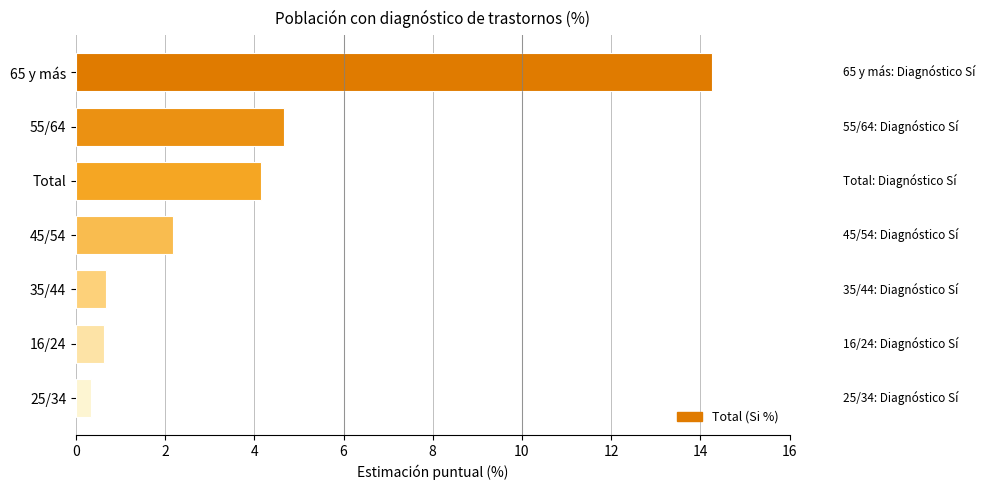

How many data points are less than 2?

3